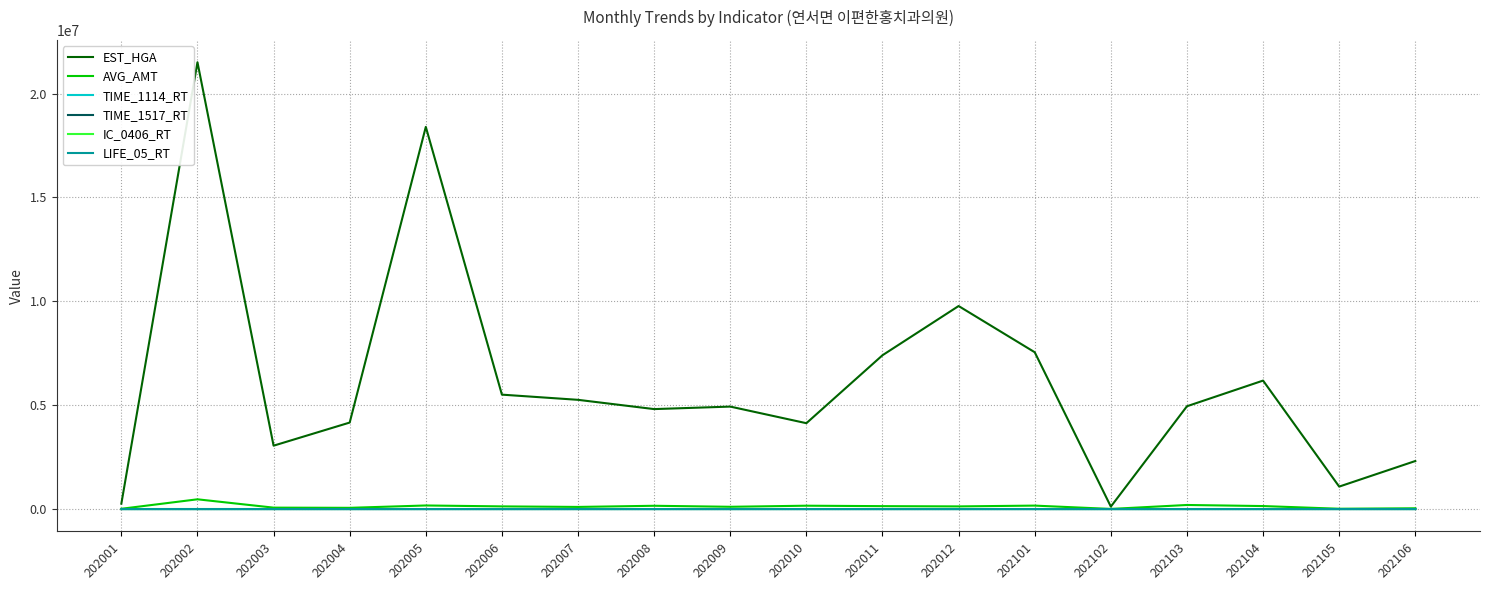

Is this an area chart (filled region under the line)?

No